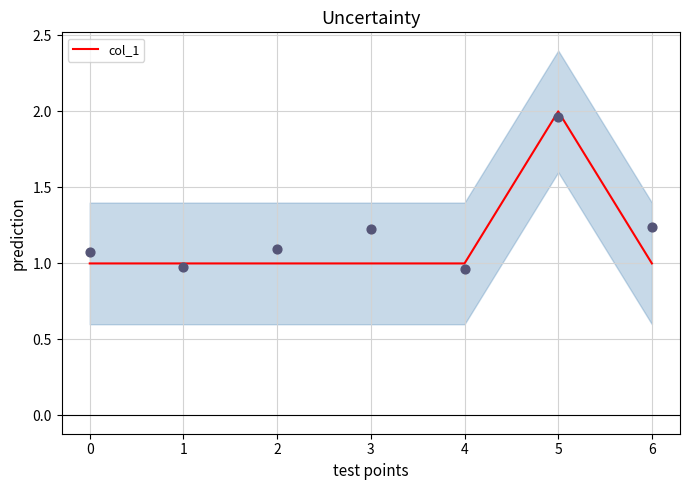

Approximately how many times larger is the value at 3 compared to 2?

1.0